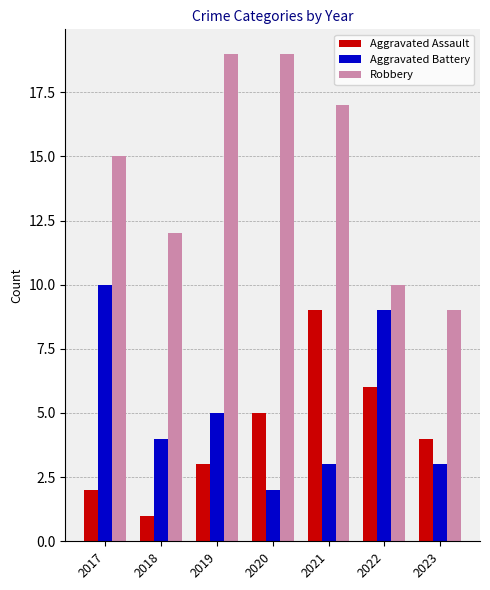

Which category has the lowest value in the Robbery series?

2023